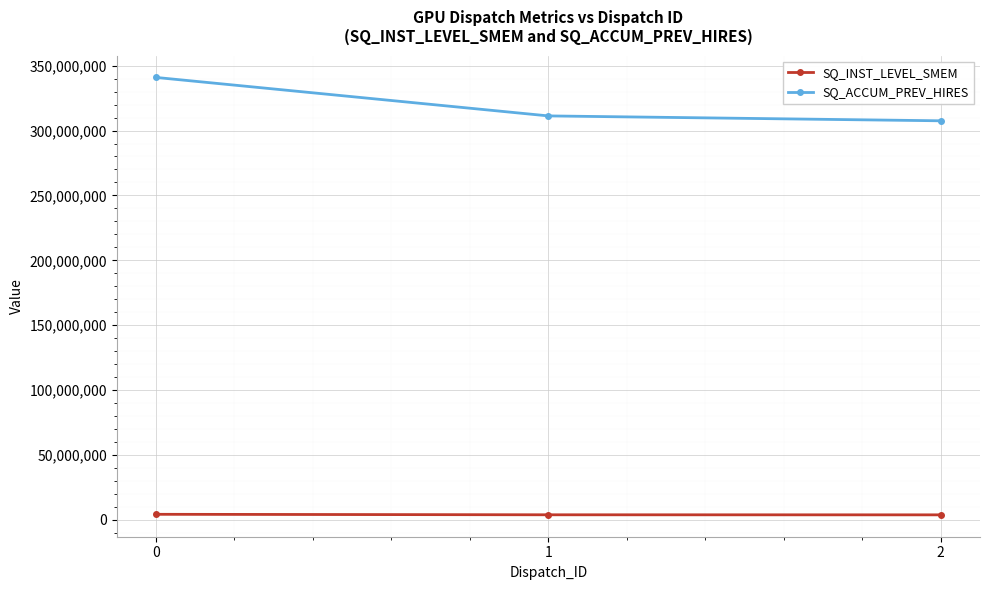

What is the average value of the SQ_ACCUM_PREV_HIRES series?

319898453